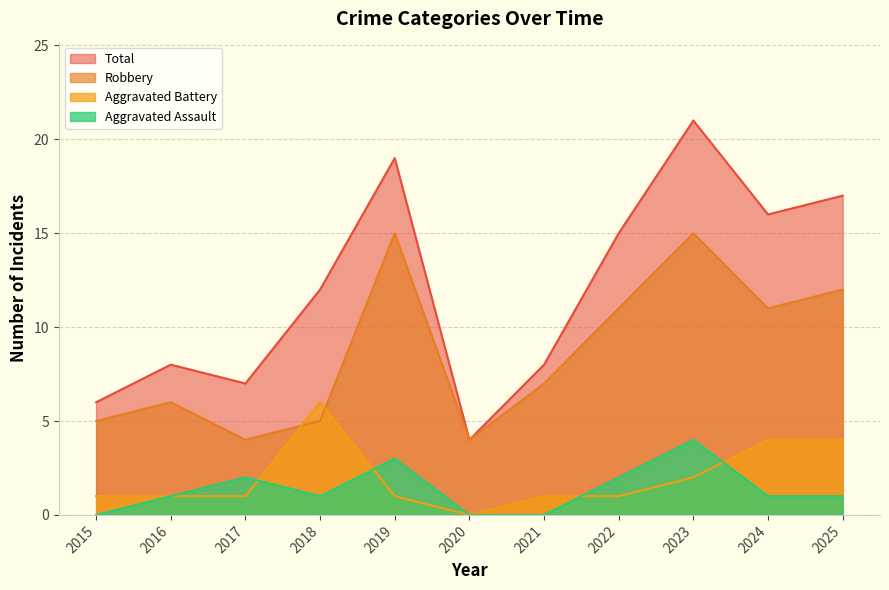

What are all the series names shown in the legend?

Total, Robbery, Aggravated Battery, Aggravated Assault